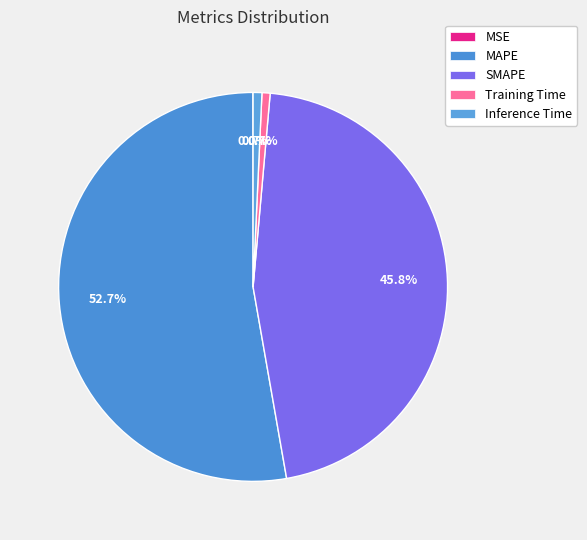

To the nearest percent, what portion does Inference Time represent?

1%